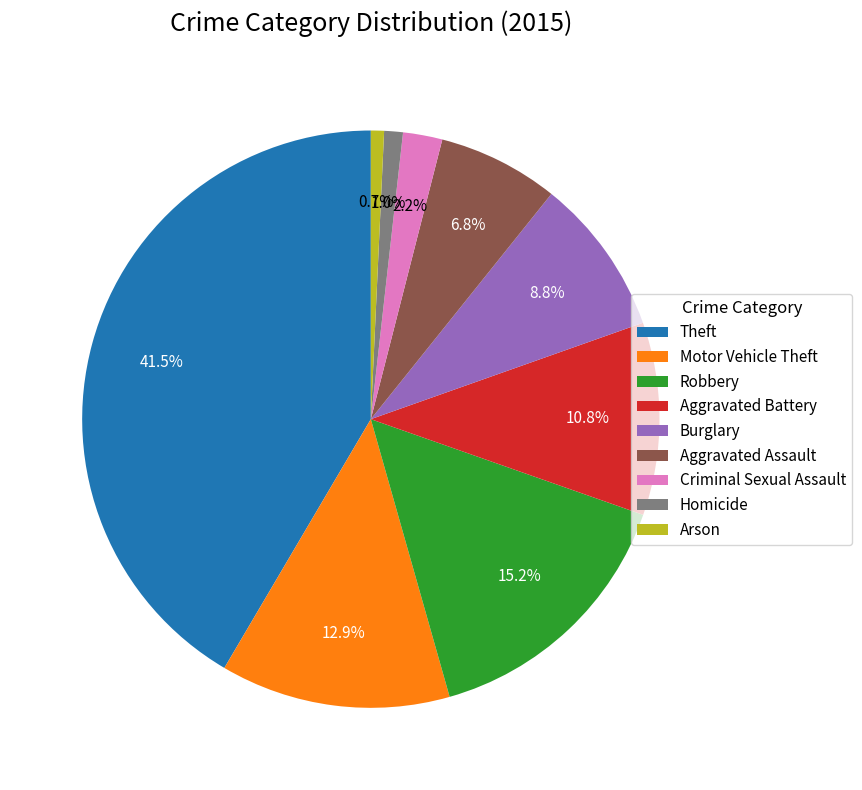

To the nearest percent, what portion does Burglary represent?

9%